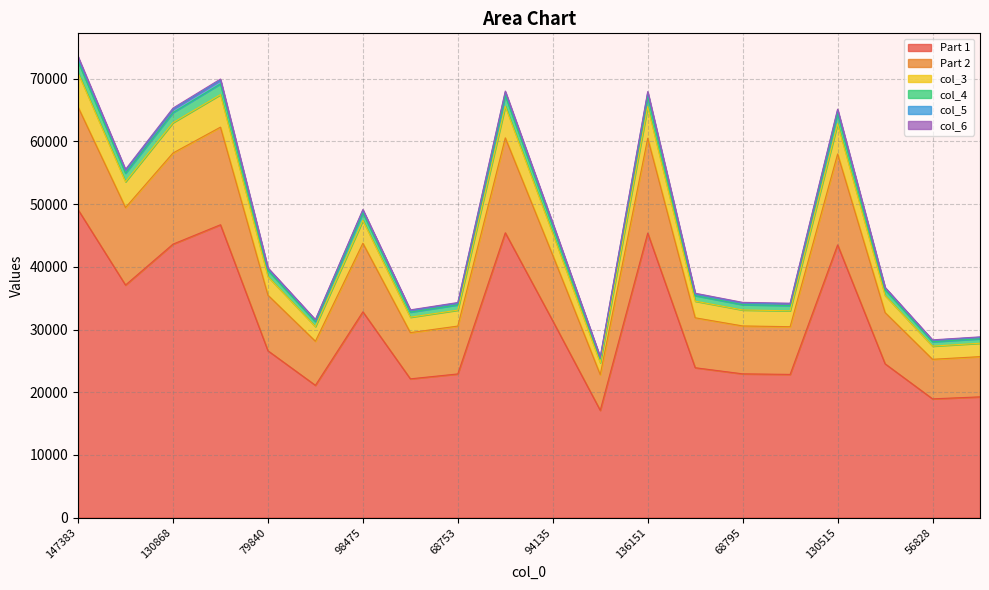

The col_5 series shows 50669 at 57778. True or false?

False